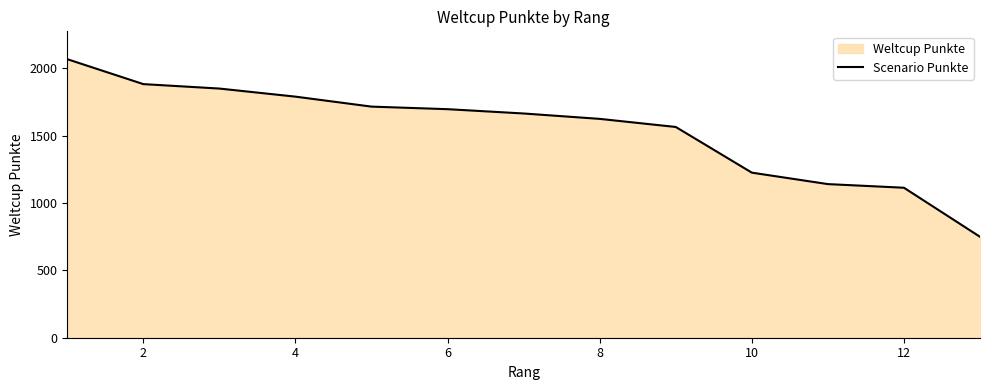

The value at 8 is 1624. True or false?

True